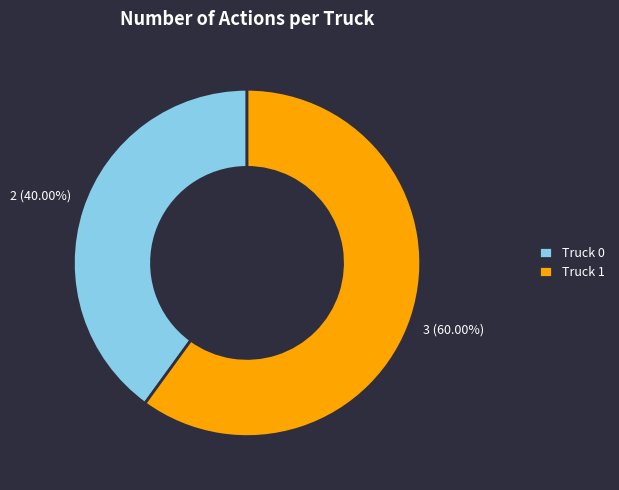

Which slice is the smallest?

Truck 0